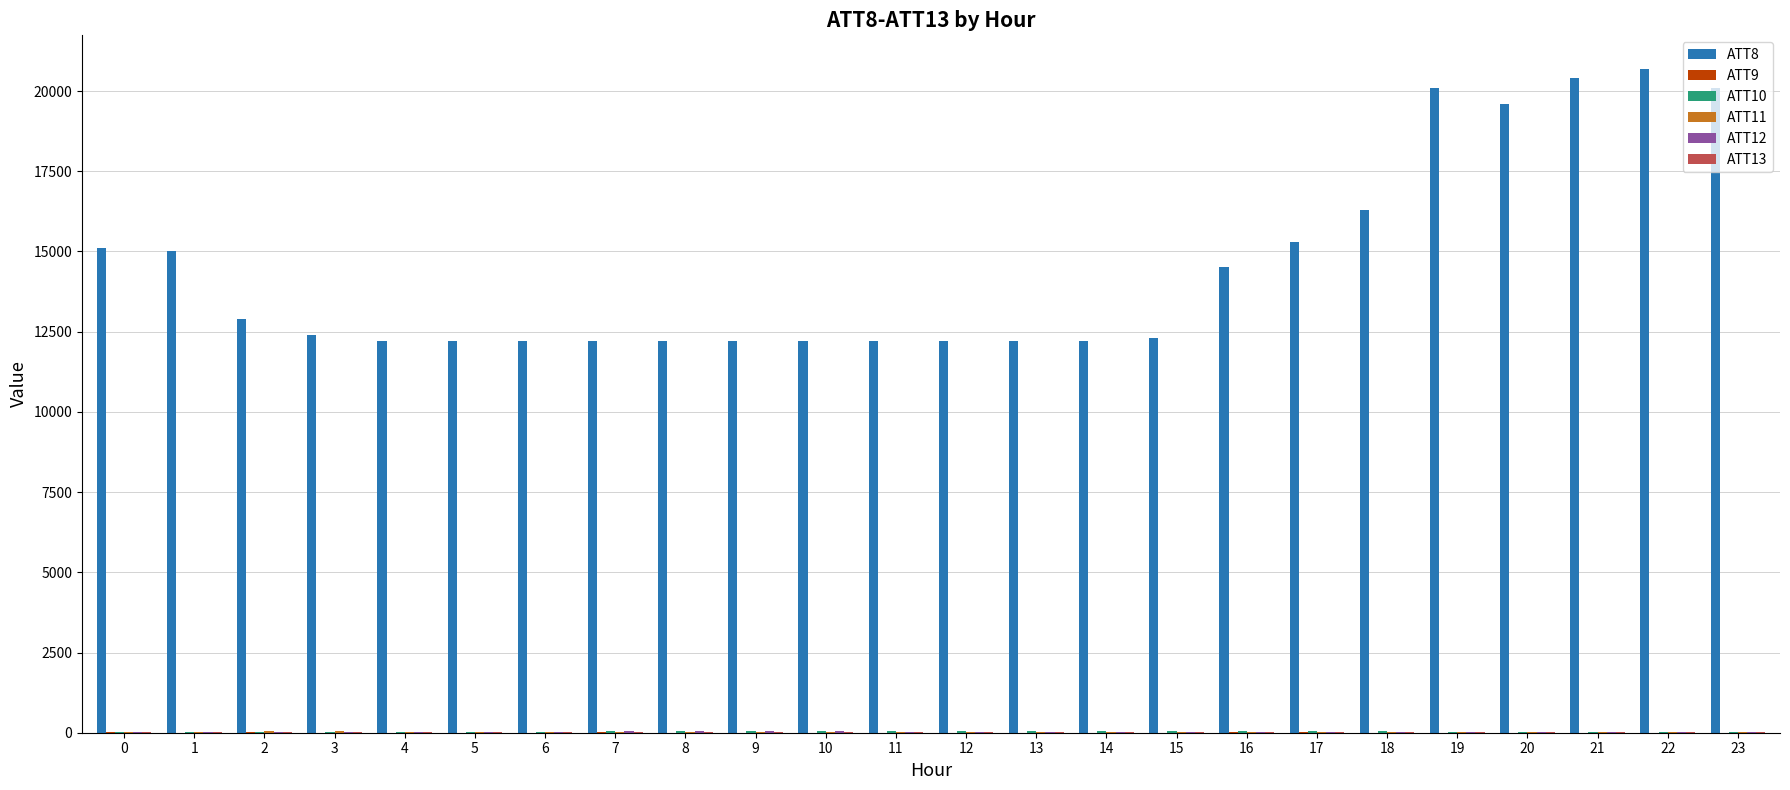

Which series has the largest total across all categories?

ATT8